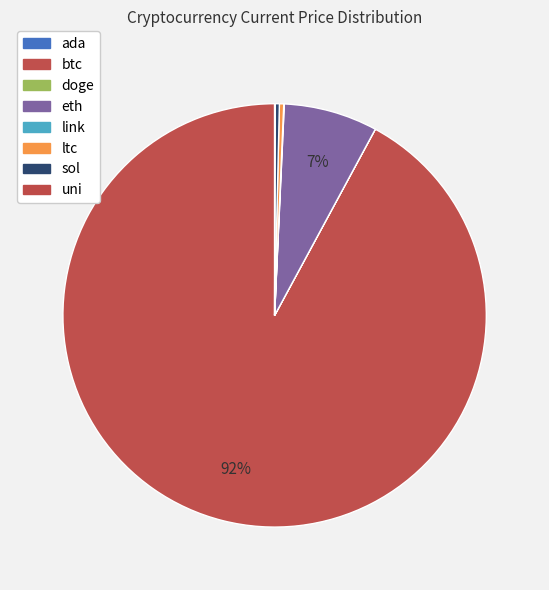

Which slice is the largest?

btc